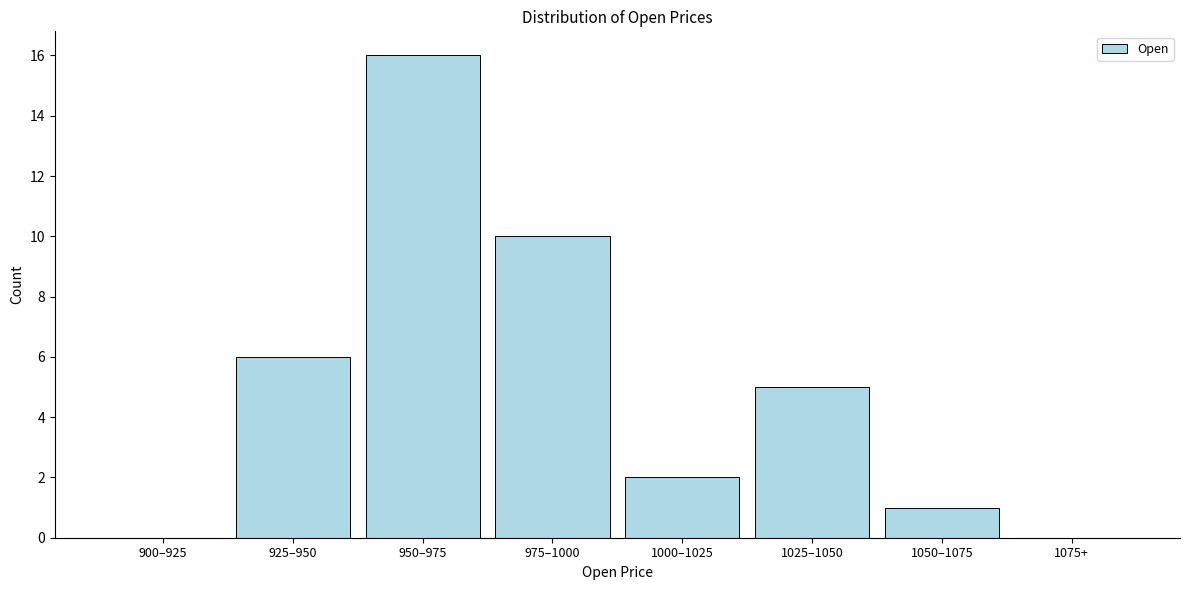

Reading left to right, what are all the values shown in this chart?

900–925=0	925–950=6	950–975=16	975–1000=10	1000–1025=2	1025–1050=5	1050–1075=1	1075+=0